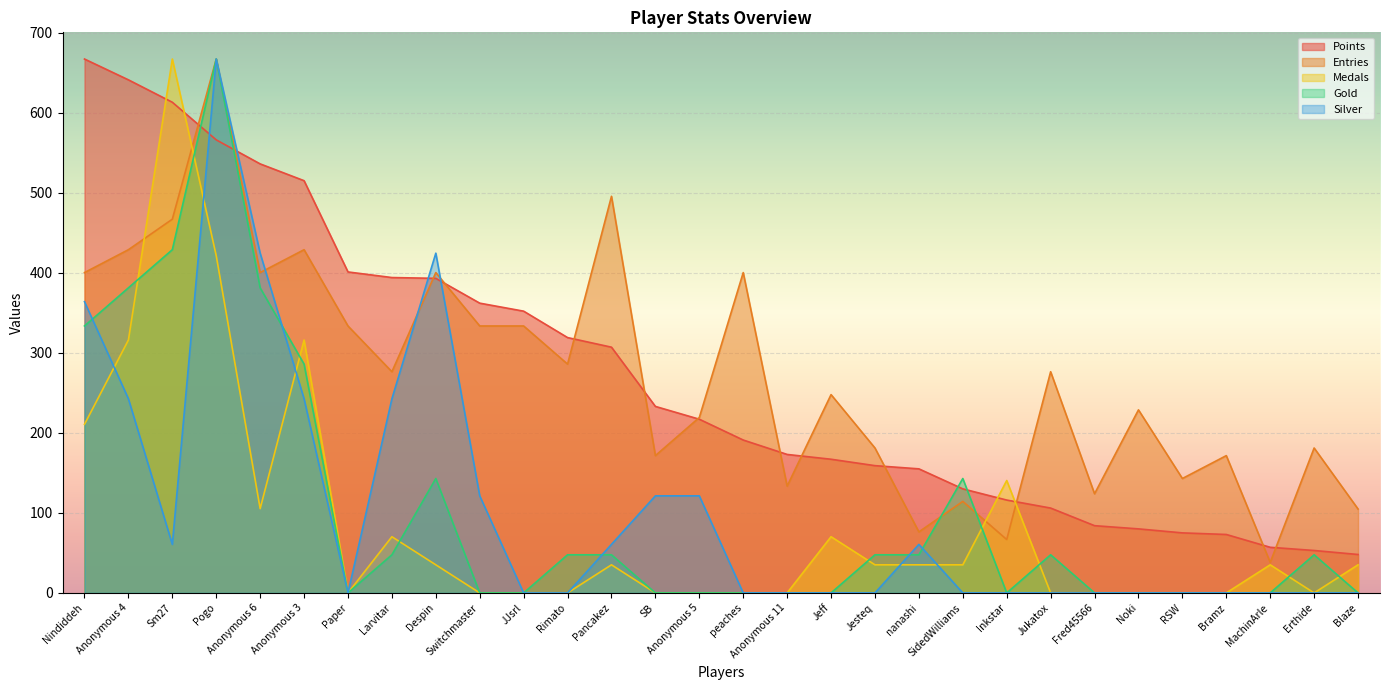

Reading left to right, extract all data points from this chart.

Points: Nindiddeh=667.0	Anonymous 4=641.0	Sm27=613.0	Pogo=566.0	Anonymous 6=536.0	Anonymous 3=515.0	Paper=401.0	Larvitar=394.0	Despin=393.0	Switchmaster=362.0	JJsrl=352.0	Rimato=319.0	Pancakez=307.0	SB=233.0	Anonymous 5=217.0	peaches=191.0	Anonymous 11=173.0	Jeff=167.0	Jesteq=159.0	nanashi=155.0	SidedWilliams=130.0	Inkstar=116.0	Jukatox=106.0	Fred45566=84.0	Noki=80.0	RSW=75.0	Bramz=73.0	MachinArle=57.0	Erthide=53.0	Blaze=48.0
Medals: Nindiddeh=210.6	Anonymous 4=315.9	Sm27=667.0	Pogo=421.3	Anonymous 6=105.3	Anonymous 3=315.9	Paper=0.0	Larvitar=70.2	Despin=35.1	Switchmaster=0.0	JJsrl=0.0	Rimato=0.0	Pancakez=35.1	SB=0.0	Anonymous 5=0.0	peaches=0.0	Anonymous 11=0.0	Jeff=70.2	Jesteq=35.1	nanashi=35.1	SidedWilliams=35.1	Inkstar=140.4	Jukatox=0.0	Fred45566=0.0	Noki=0.0	RSW=0.0	Bramz=0.0	MachinArle=35.1	Erthide=0.0	Blaze=35.1
Entries: Nindiddeh=400.2	Anonymous 4=428.8	Sm27=466.9	Pogo=667.0	Anonymous 6=400.2	Anonymous 3=428.8	Paper=333.5	Larvitar=276.3	Despin=400.2	Switchmaster=333.5	JJsrl=333.5	Rimato=285.9	Pancakez=495.5	SB=171.5	Anonymous 5=219.2	peaches=400.2	Anonymous 11=133.4	Jeff=247.7	Jesteq=181.0	nanashi=76.2	SidedWilliams=114.3	Inkstar=66.7	Jukatox=276.3	Fred45566=123.9	Noki=228.7	RSW=142.9	Bramz=171.5	MachinArle=38.1	Erthide=181.0	Blaze=104.8
Gold: Nindiddeh=333.5	Anonymous 4=381.1	Sm27=428.8	Pogo=667.0	Anonymous 6=381.1	Anonymous 3=285.9	Paper=0.0	Larvitar=47.6	Despin=142.9	Switchmaster=0.0	JJsrl=0.0	Rimato=47.6	Pancakez=47.6	SB=0.0	Anonymous 5=0.0	peaches=0.0	Anonymous 11=0.0	Jeff=0.0	Jesteq=47.6	nanashi=47.6	SidedWilliams=142.9	Inkstar=0.0	Jukatox=47.6	Fred45566=0.0	Noki=0.0	RSW=0.0	Bramz=0.0	MachinArle=0.0	Erthide=47.6	Blaze=0.0
Silver: Nindiddeh=363.8	Anonymous 4=242.5	Sm27=60.6	Pogo=667.0	Anonymous 6=424.5	Anonymous 3=242.5	Paper=0.0	Larvitar=242.5	Despin=424.5	Switchmaster=121.3	JJsrl=0.0	Rimato=0.0	Pancakez=60.6	SB=121.3	Anonymous 5=121.3	peaches=0.0	Anonymous 11=0.0	Jeff=0.0	Jesteq=0.0	nanashi=60.6	SidedWilliams=0.0	Inkstar=0.0	Jukatox=0.0	Fred45566=0.0	Noki=0.0	RSW=0.0	Bramz=0.0	MachinArle=0.0	Erthide=0.0	Blaze=0.0